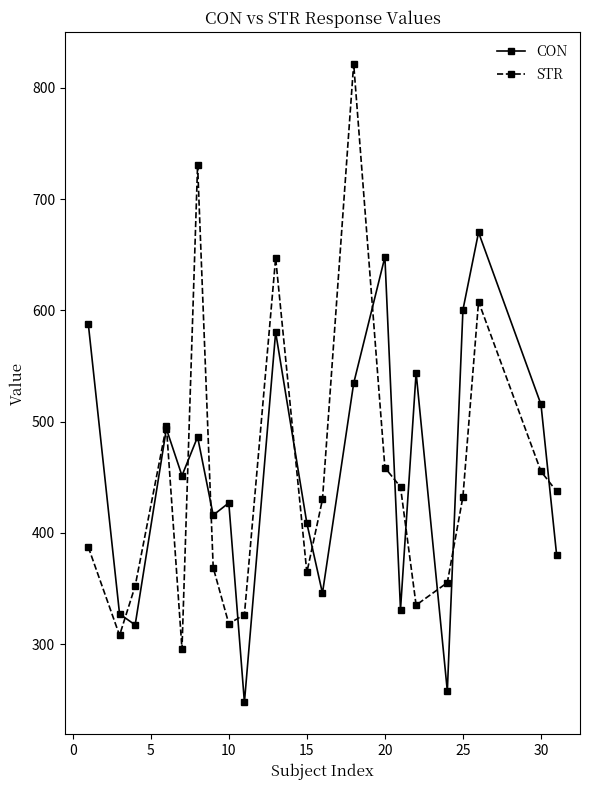

How many distinct data groups are displayed?

2